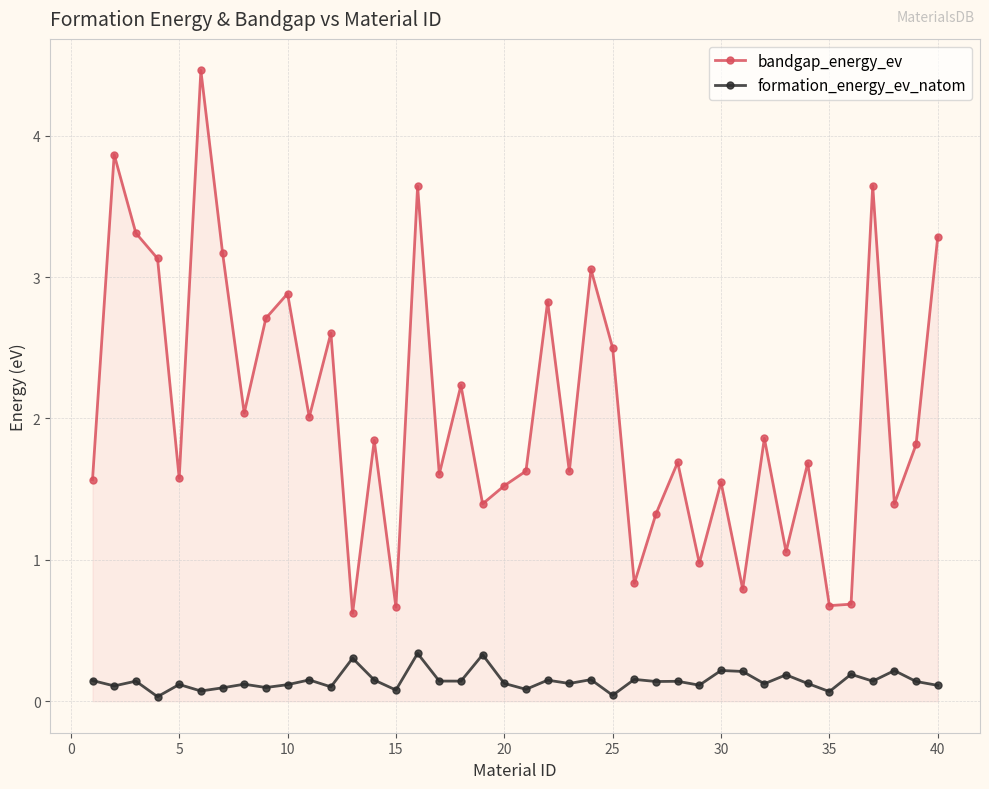

What is the difference between the second highest and minimum values in the bandgap_energy_ev series?

3.2